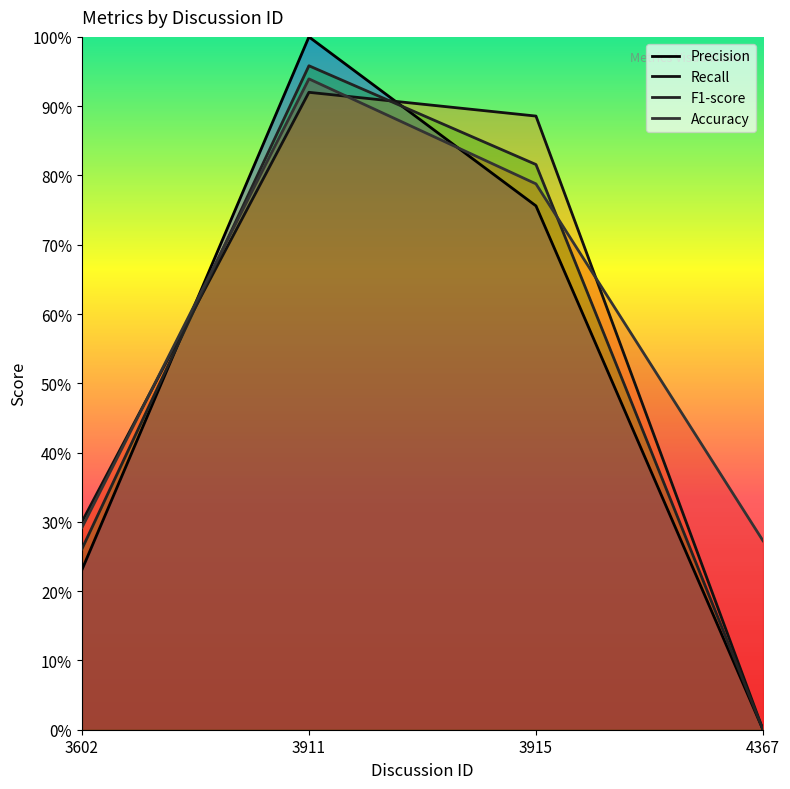

What is the value of the Accuracy point at the 4th from the left?

0.3